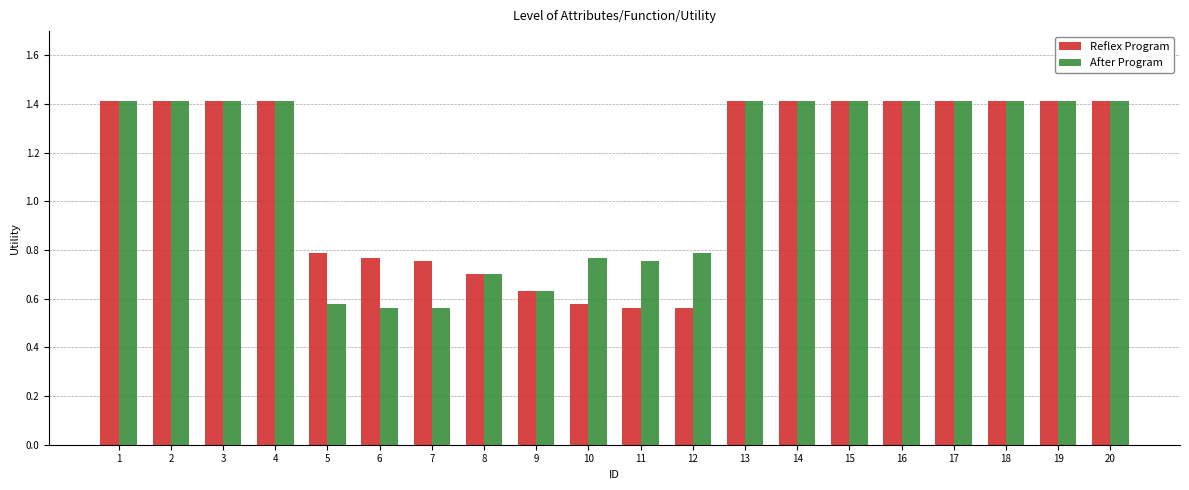

The value of Reflex Program at 10 is 0.8. True or false?

False